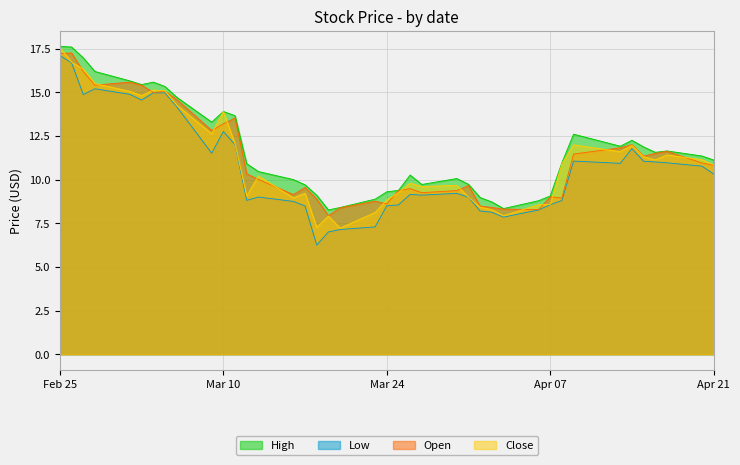

True or false: Open has a value of 8.4 at 2020-04-02.

True